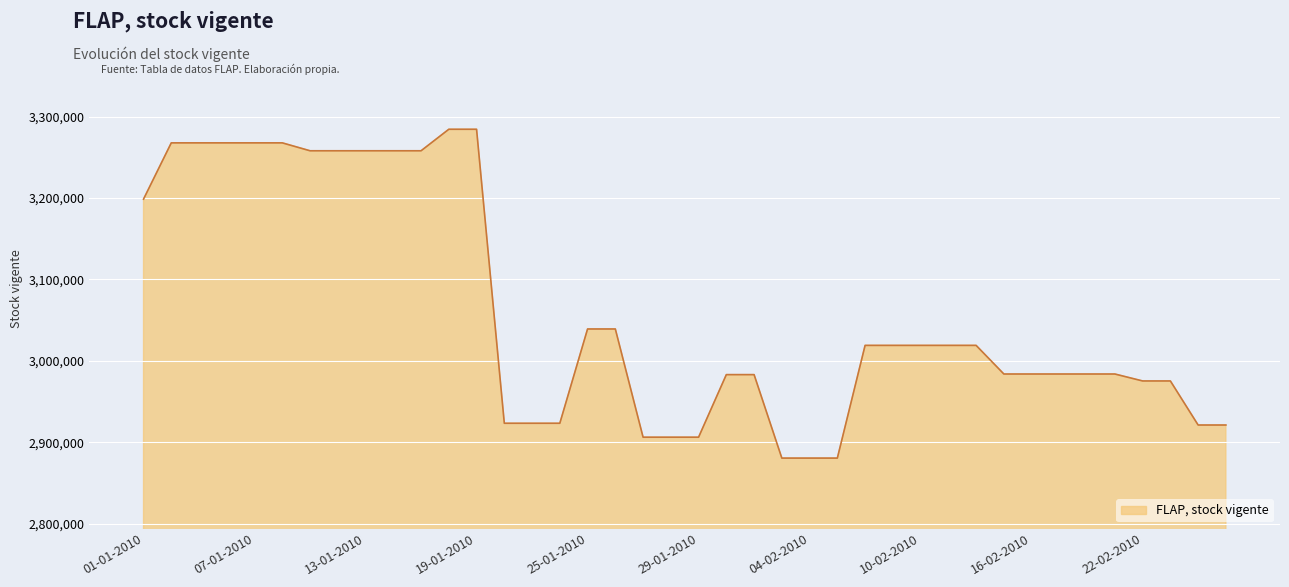

What is the minimum value shown in the chart?

2880707